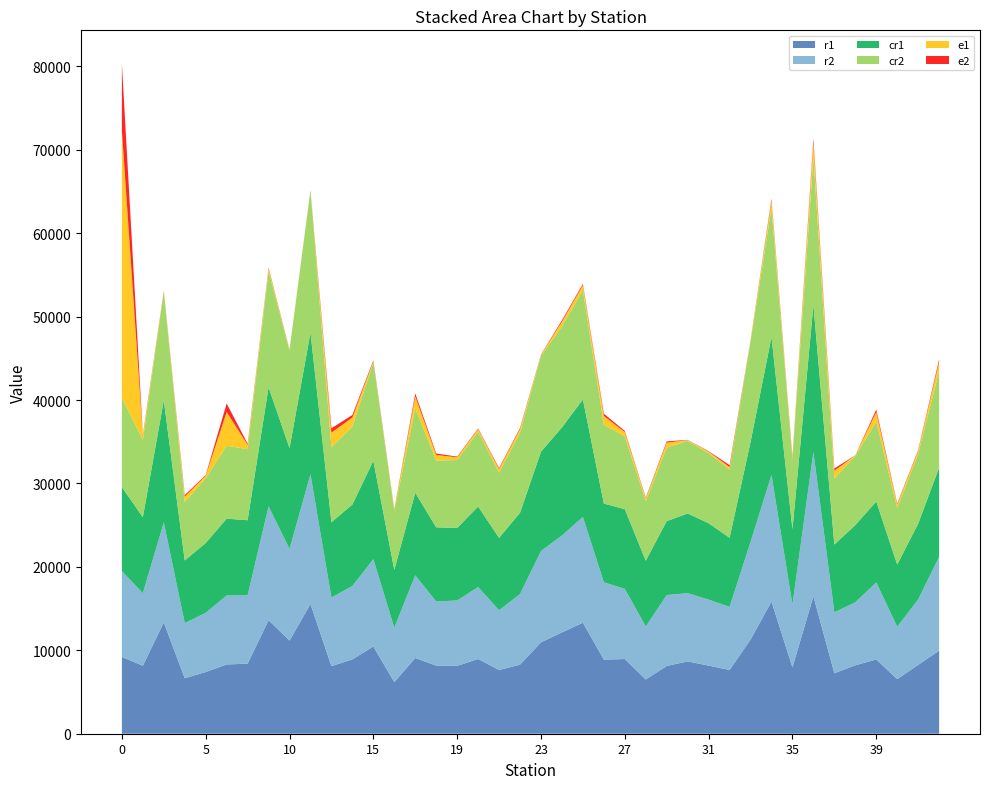

Reading right to left, list all the values displayed in this chart.

r1: 42=9953.6	41=8259.4	40=6547.3	39=8904.2	38=8201.3	37=7250.0	36=16479.5	35=7948.4	34=15851.7	33=11288.7	32=7641.3	31=8167.0	30=8669.4	29=8125.5	28=6501.3	27=8953.0	26=8883.8	25=13305.6	24=12147.0	23=10957.5	22=8279.7	21=7639.0	20=8959.0	19=8136.2	18=8164.1	17=9076.5	16=6193.9	15=10459.7	13=8914.6	12=8101.9	11=15553.0	10=11170.1	9=13603.4	8=8396.2	6=8303.6	5=7395.1	4=6654.6	2=13348.9	1=8152.1	0=9204.4
r2: 42=11264.3	41=7842.2	40=6272.7	39=9233.4	38=7557.5	37=7301.3	36=17296.3	35=7515.0	34=15172.5	33=11700.5	32=7562.4	31=7910.1	30=8183.6	29=8503.4	28=6356.1	27=8414.5	26=9266.3	25=12685.5	24=11611.9	23=10942.6	22=8466.9	21=7159.8	20=8626.6	19=7838.7	18=7682.5	17=9914.0	16=6522.3	15=10459.7	13=8800.5	12=8219.4	11=15553.0	10=10976.0	9=13657.7	8=8192.9	6=8269.6	5=7098.8	4=6610.0	2=11984.3	1=8699.2	0=10297.3
cr1: 42=10686.0	41=9085.1	40=7459.0	39=9707.2	38=9256.1	37=8130.8	36=17618.3	35=9068.2	34=16537.1	33=11983.1	32=8284.8	31=9159.2	30=9549.4	29=8860.7	28=7885.3	27=9551.2	26=9444.3	25=14090.3	24=12966.1	23=11909.0	22=9749.1	21=8685.8	20=9654.4	19=8693.8	18=8899.0	17=9899.9	16=6931.0	15=11800.0	13=9767.0	12=9034.8	11=16990.1	10=12089.6	9=14279.7	8=9006.8	6=9210.9	5=8369.4	4=7510.1	2=14630.3	1=9104.0	0=10064.7
cr2: 42=11555.9	41=8369.3	40=6773.0	39=9560.3	38=8288.4	37=7918.0	36=17665.8	35=8404.8	34=15467.2	33=12049.4	32=8187.7	31=8396.6	30=8704.1	29=8806.1	28=7143.2	27=8716.2	26=9448.7	25=13090.2	24=12102.3	23=11507.8	22=9599.9	21=7805.8	20=8968.6	19=8148.0	18=7986.5	17=10148.5	16=7052.9	15=11800.0	13=9327.9	12=8983.5	11=16990.1	10=11713.0	9=13906.9	8=8509.4	6=8734.3	5=7744.7	4=6993.9	2=13012.4	1=9254.1	0=10700.2
e1: 42=1718588.0	41=554863.0	40=640736.0	39=1743920.0	38=94372.0	37=1408316.0	36=2726526.0	35=329045.0	34=1328606.0	33=195668.0	32=428776.0	31=290382.0	30=142658.0	29=898350.0	28=490706.0	27=804204.0	26=1576637.0	25=910532.0	24=845700.0	23=192278.0	22=644084.0	21=666019.0	20=466192.0	19=484793.0	18=1033329.0	17=2096645.0	16=265844.0	15=179897.0	13=1646010.0	12=2645680.0	11=58191.0	10=107596.0	9=544417.0	8=796824.0	6=6086294.0	5=474949.0	4=985487.0	2=130624.0	1=742919.0	0=48037565.0
e2: 42=429909.0	41=144206.0	40=160662.0	39=438564.0	38=25336.0	37=381156.0	36=682500.0	35=153567.0	34=332621.0	33=48946.0	32=341336.0	31=72879.0	30=35666.0	29=227846.0	28=124384.0	27=202127.0	26=399924.0	25=230992.0	24=248315.0	23=49761.0	22=186239.0	21=171161.0	20=116792.0	19=121413.0	18=258832.0	17=527941.0	16=86479.0	15=179897.0	13=457970.0	12=768321.0	11=58191.0	10=33849.0	9=136769.0	8=199435.0	6=1521692.0	5=120966.0	4=271494.0	2=79521.0	1=197400.0	0=12023963.0